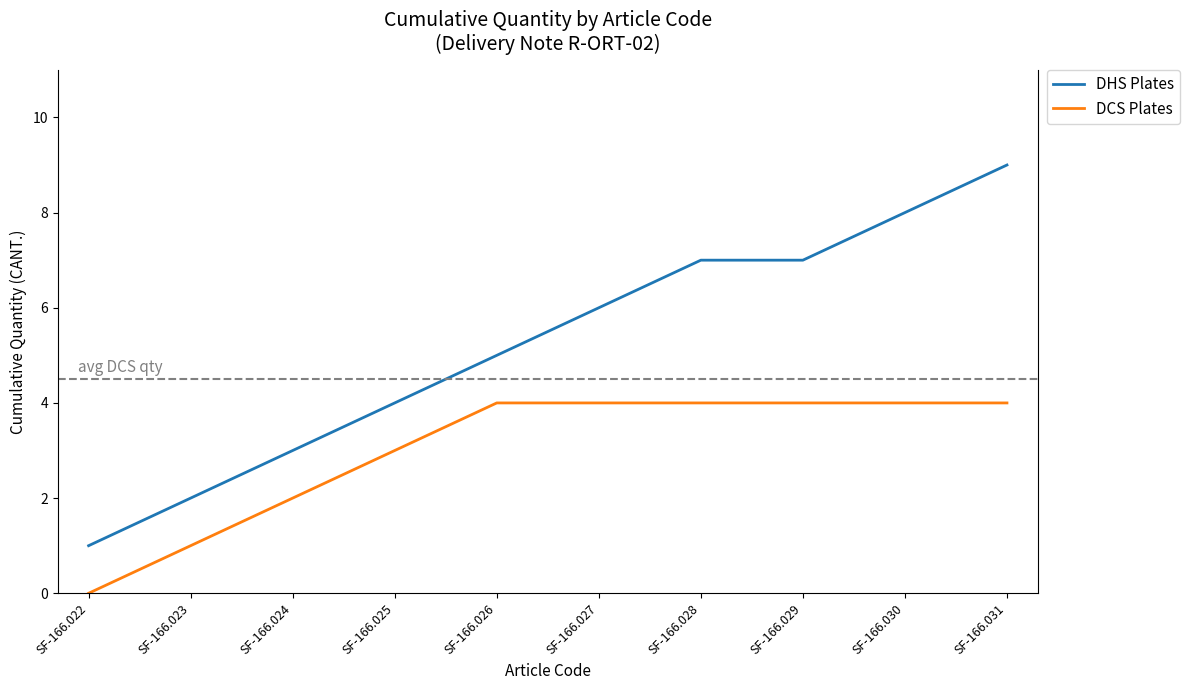

True or false: DHS Plates has a value of 0 at SF-166.022.

False